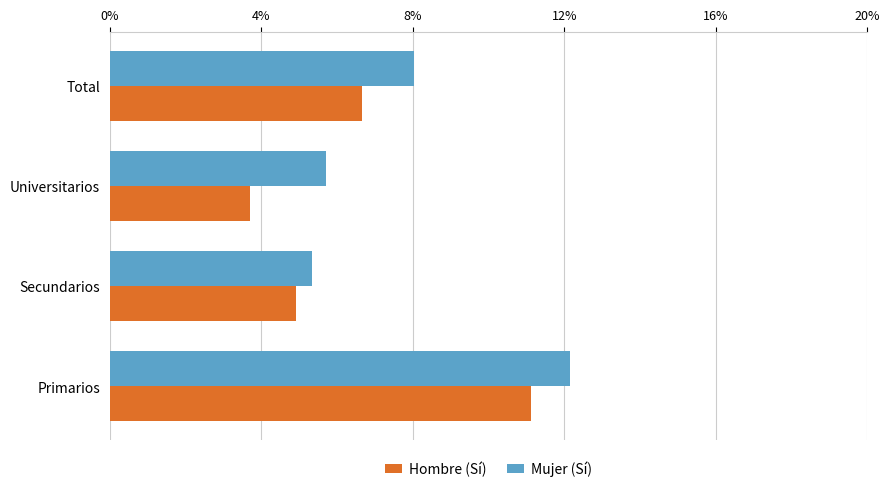

Which label corresponds to the smallest value in the chart?

Universitarios